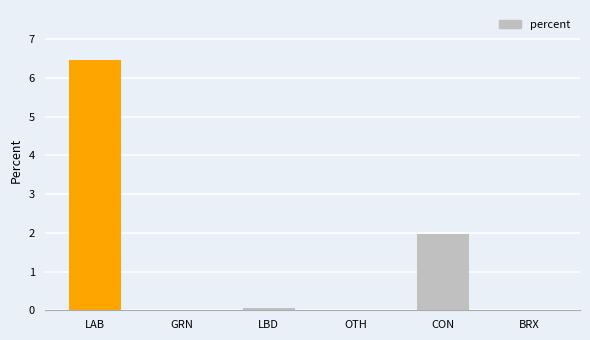

The chart shows a value of 2.0 at CON. True or false?

True